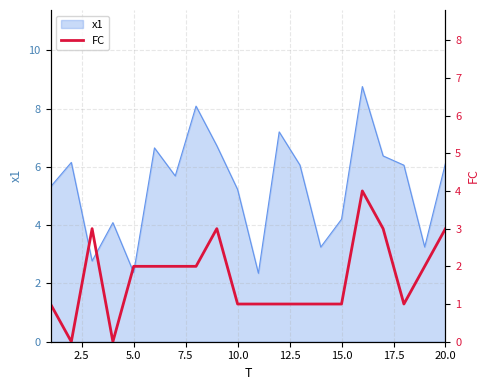

Is it true that x1 equals 5.2 at 10.0?

True